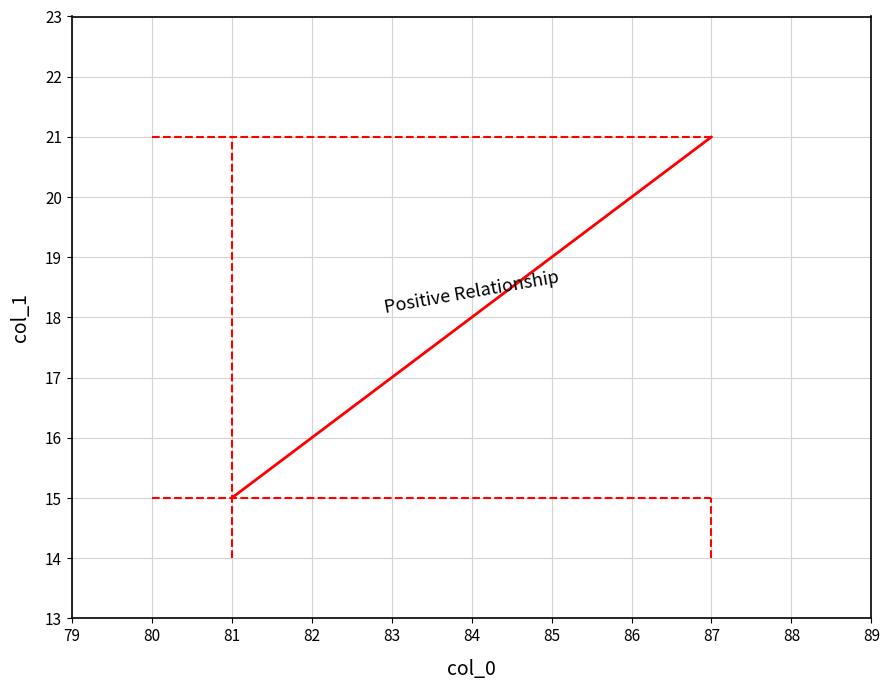

Approximately how many times larger is the value at 84 compared to 87?

0.9